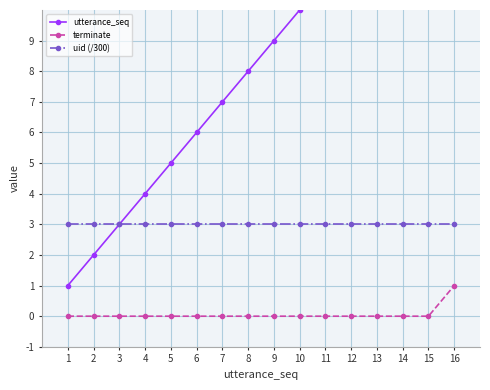

Which series has the largest range (max minus min)?

utterance_seq